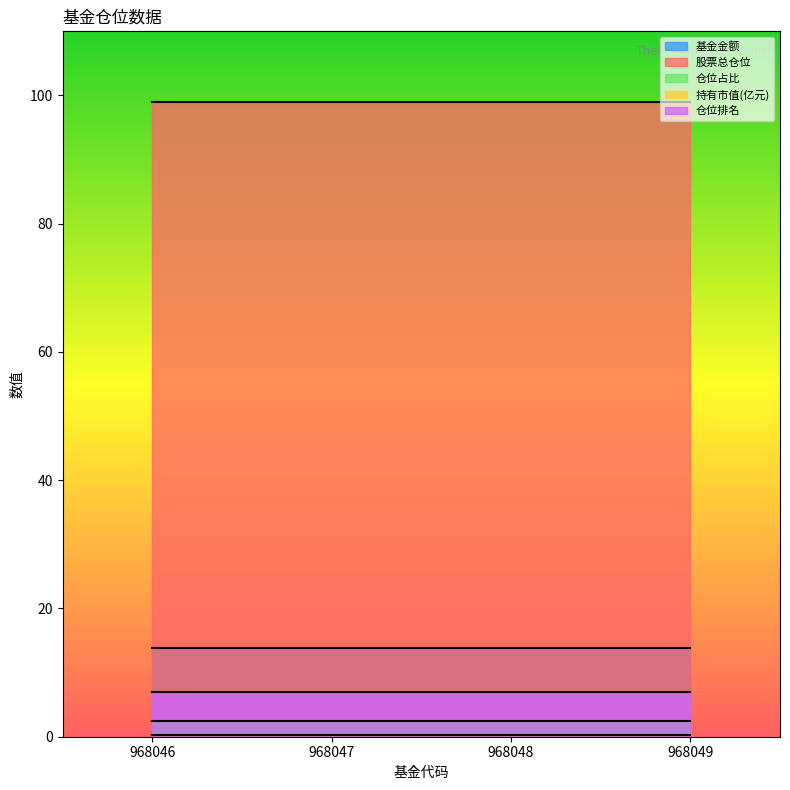

What is the value of the 持有市值(亿元) point at the 3rd from the left?

0.3